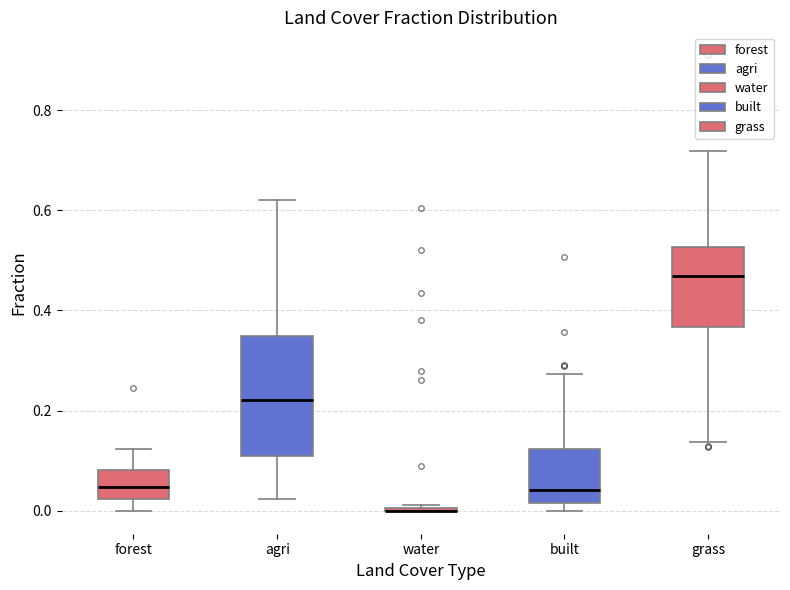

Reading left to right, transcribe this box plot: for each box, give where its median line is, the range the box spans, and where its two whiskers end, as read against the y-axis. The values are not printed on the chart, so give them approximately, as read against the axis.

forest: median 0.04, box 0.02 to 0.08, whiskers 0.00 to 0.12
agri: median 0.22, box 0.10 to 0.34, whiskers 0.02 to 0.62
water: box collapsed to a line at 0.00, whiskers 0.00 to 0.02
built: median 0.04, box 0.02 to 0.12, whiskers 0.00 to 0.28
grass: median 0.46, box 0.36 to 0.52, whiskers 0.14 to 0.72